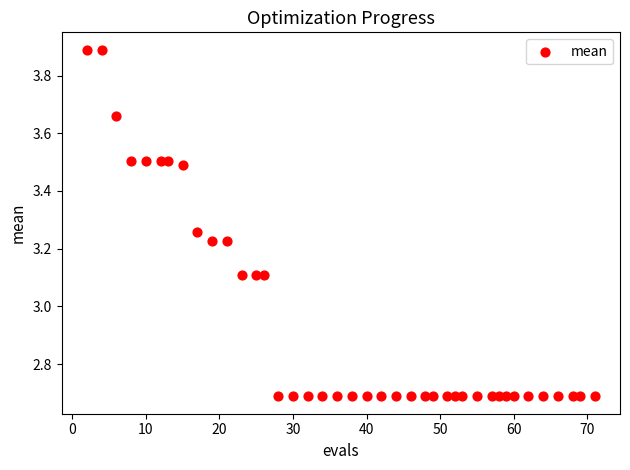

What is the range of X values (max minus min)?

69.0